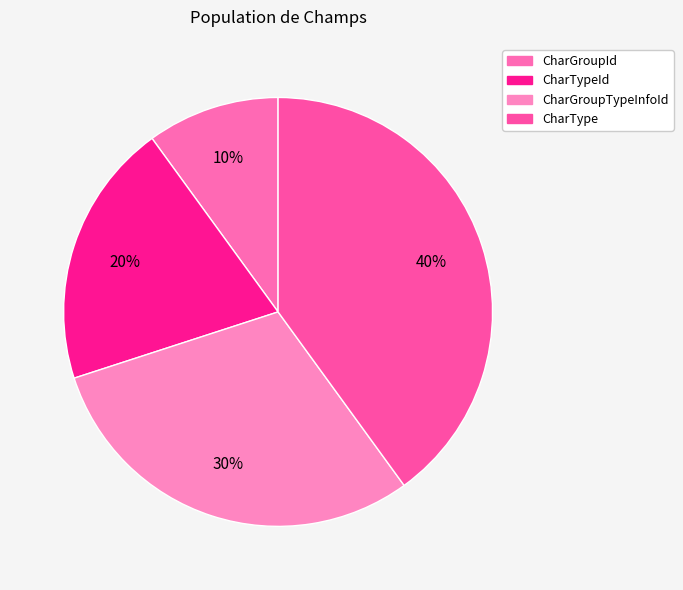

How many segments does this pie chart have?

4